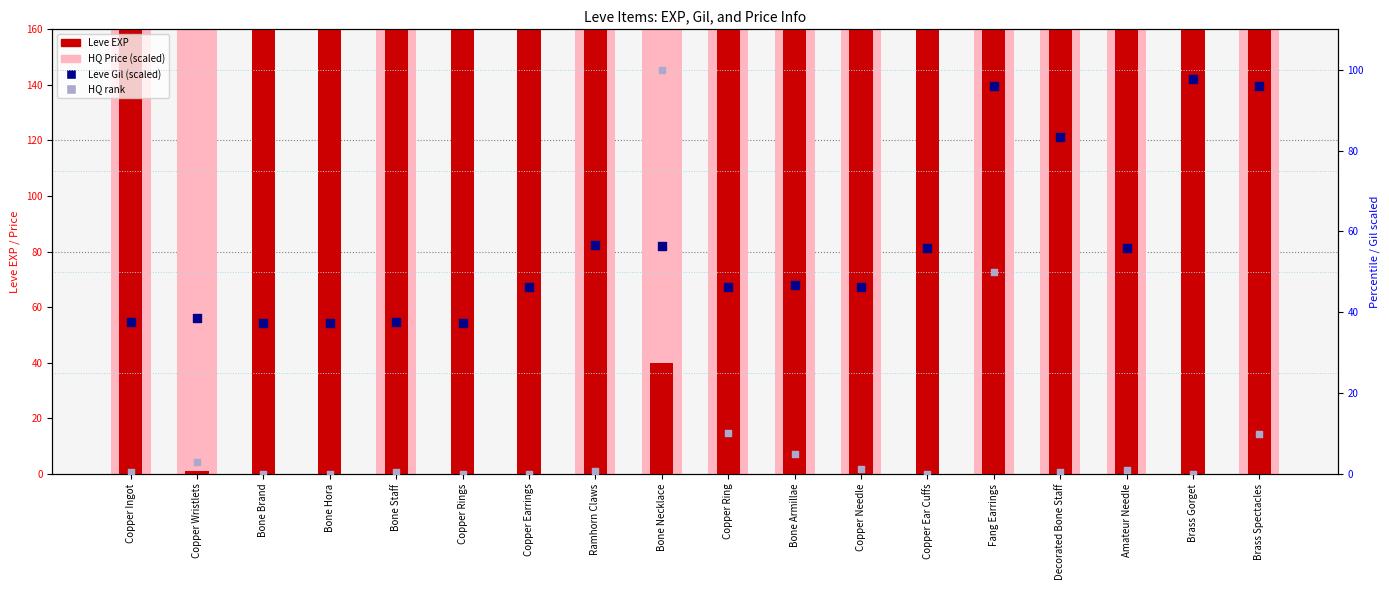

What is the total value across all series at Copper Needle?

1861.5